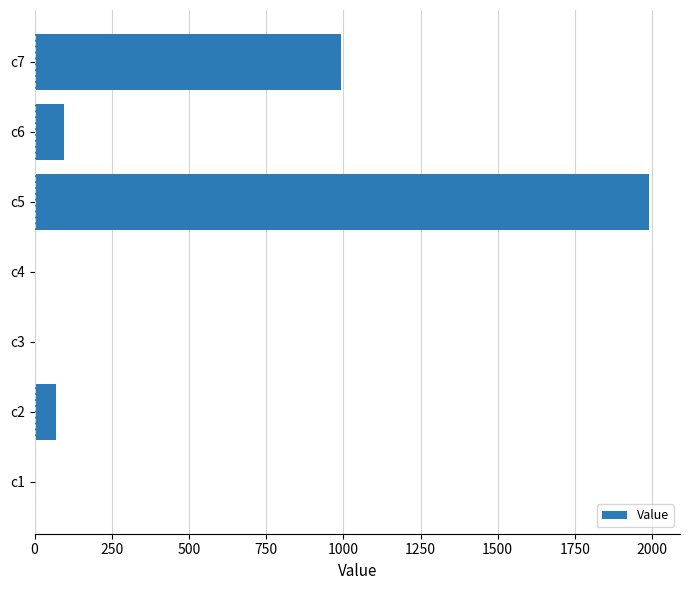

Are the bars grouped side by side (vs. stacked)?

No